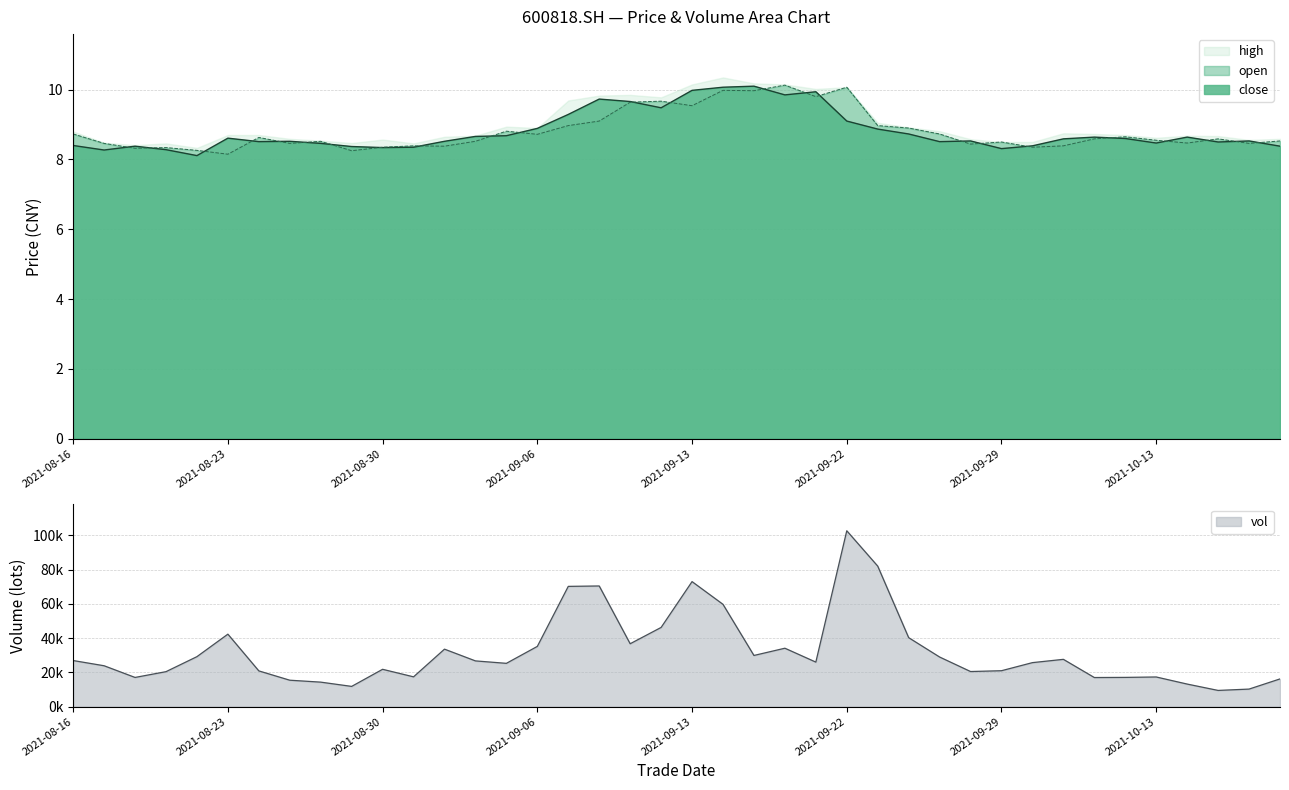

The close series shows 5.7 at 20210831. True or false?

False